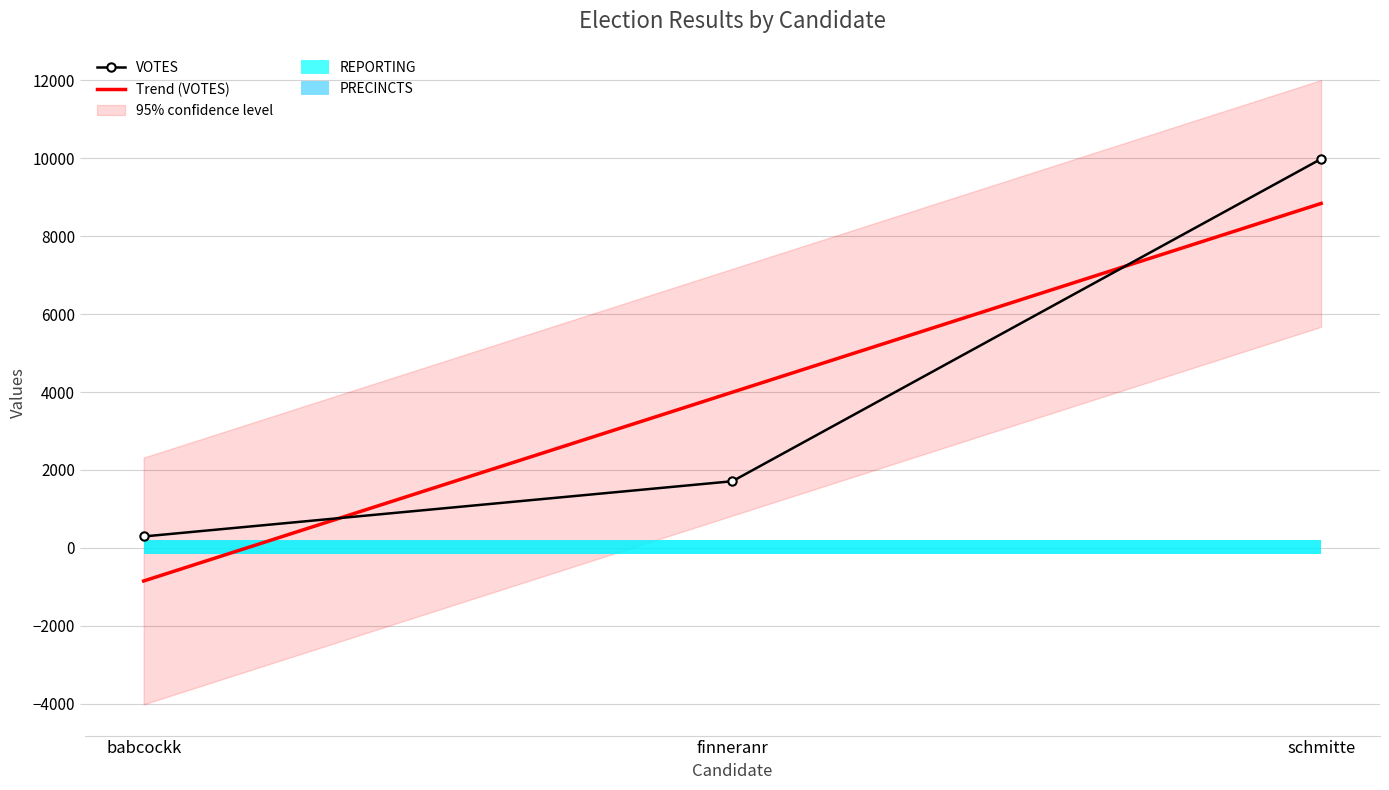

Reading left to right, list all the values displayed in this chart.

VOTES: babcockk=294	finneranr=1711	schmitte=9979
REPORTING: babcockk=13	finneranr=13	schmitte=13
PRECINCTS: babcockk=13	finneranr=13	schmitte=13